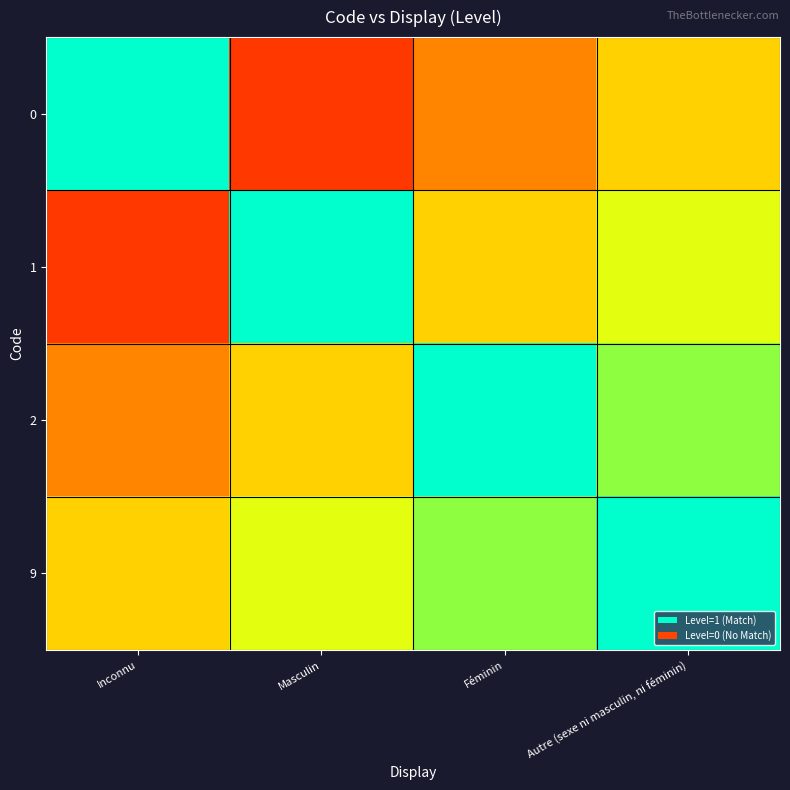

Read the 2 value at Féminin.

1